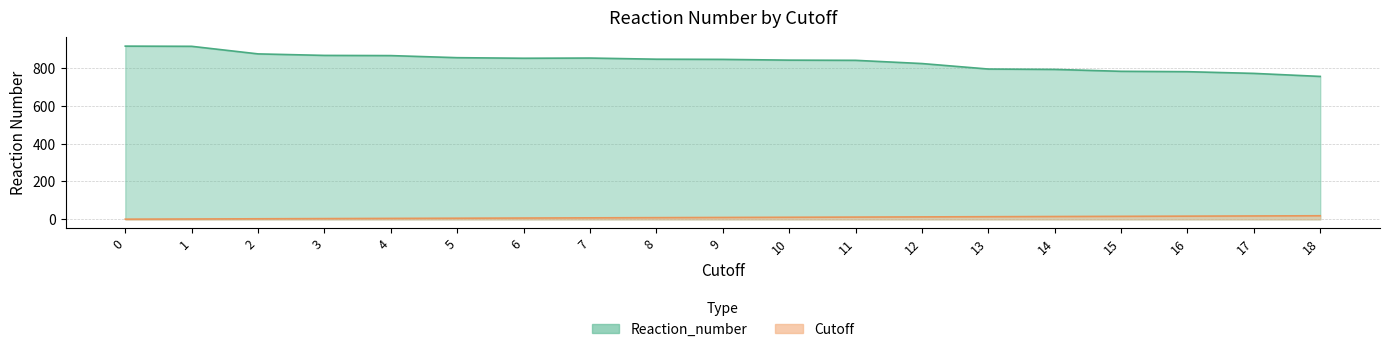

Which has a higher value, 5 or 7?

7